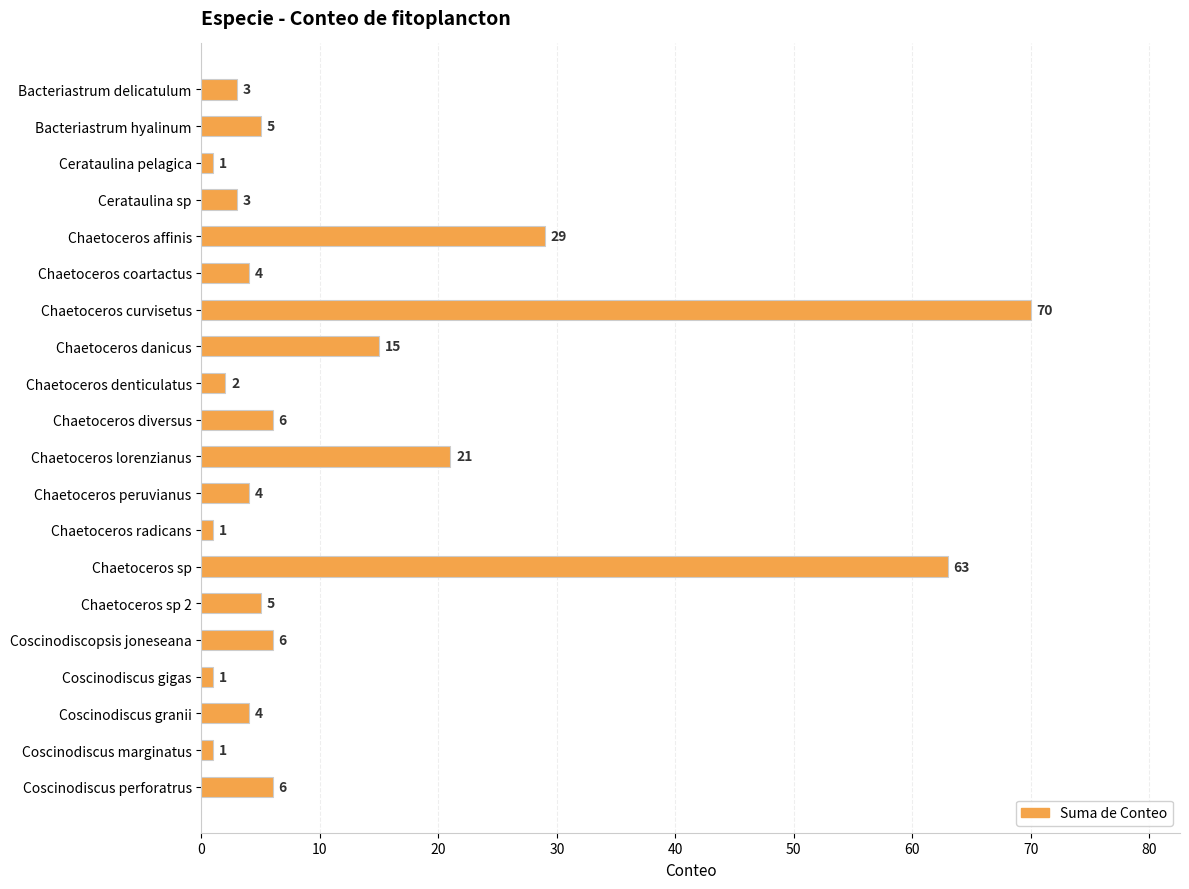

The chart shows a value of 29 at Chaetoceros affinis. True or false?

True